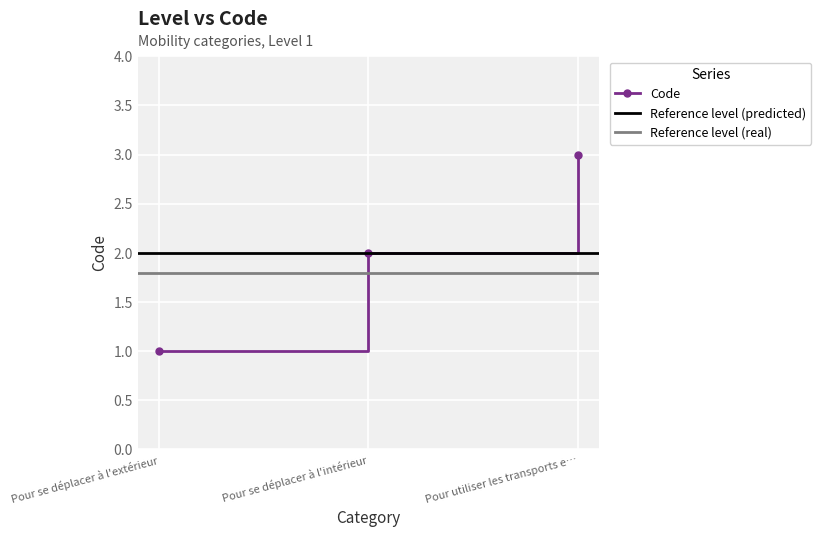

Is this an area chart (filled region under the line)?

No